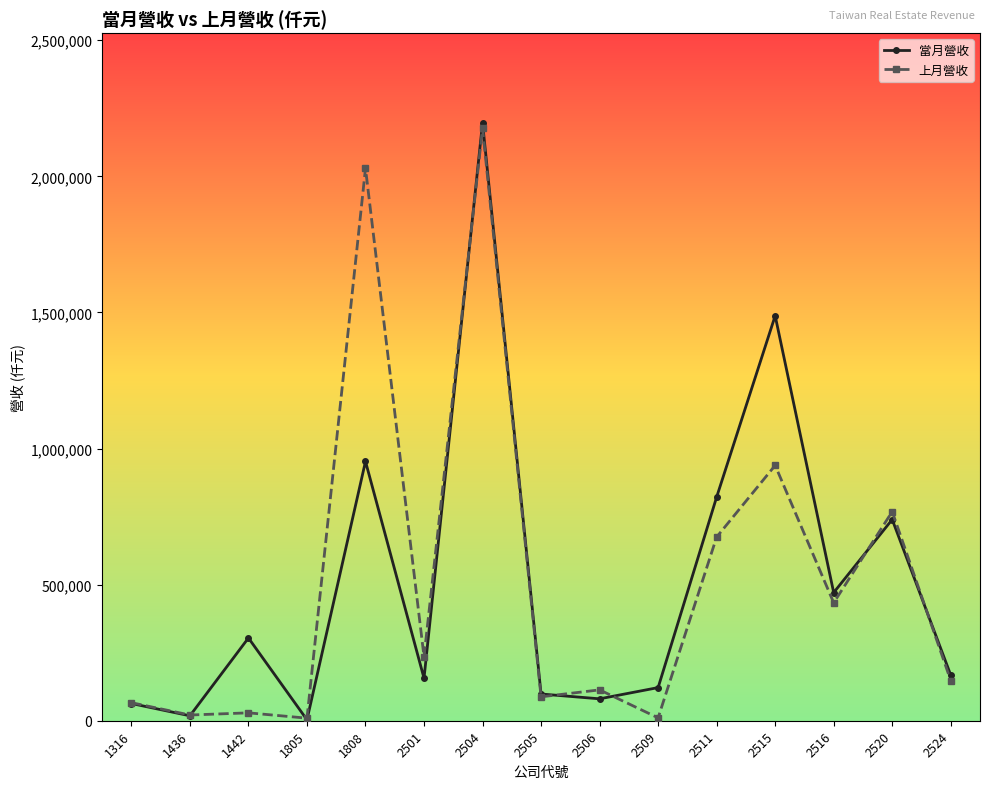

What is the maximum value for 當月營收?

2196454